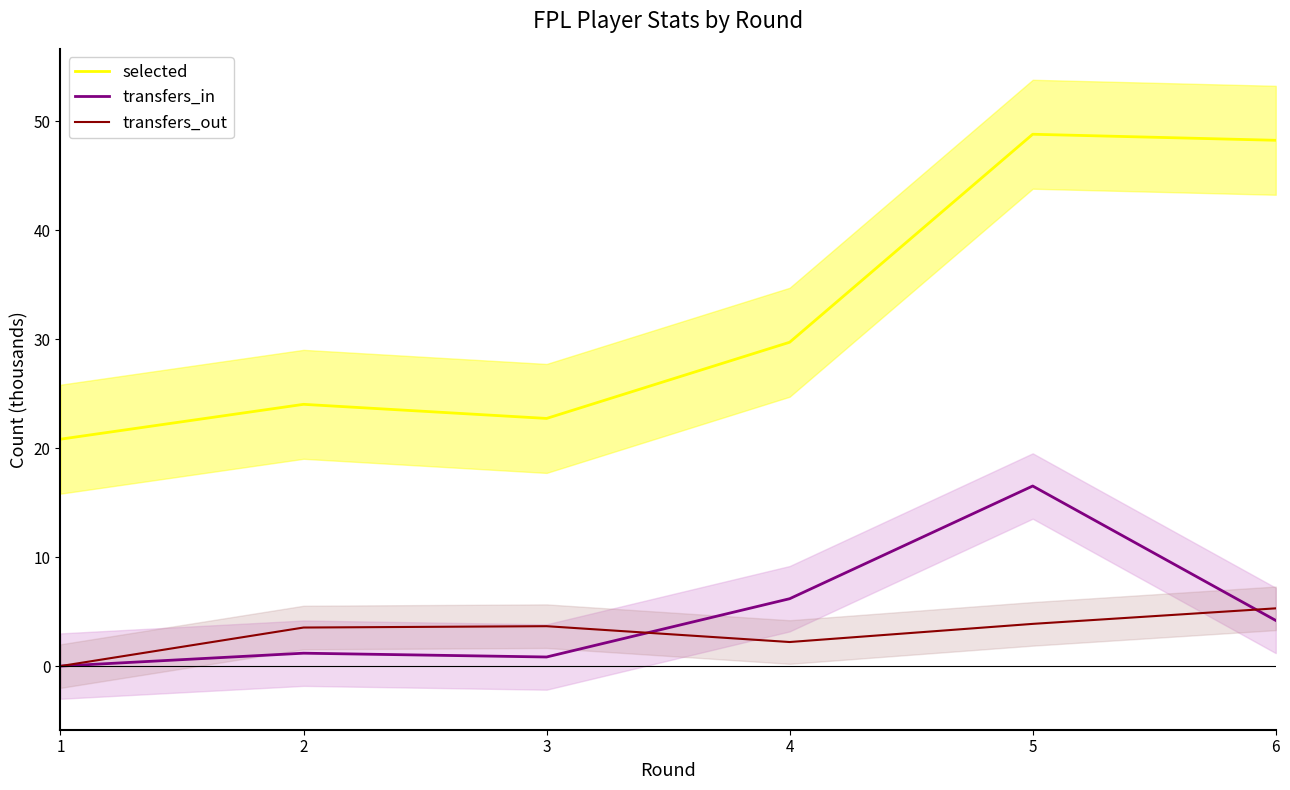

Reading left to right, what are all the values shown in this chart?

selected: 20.8	24.0	22.7	29.7	48.8	48.3
transfers_in: 0.0	1.2	0.8	6.2	16.5	4.2
transfers_out: 0.0	3.5	3.7	2.2	3.9	5.3